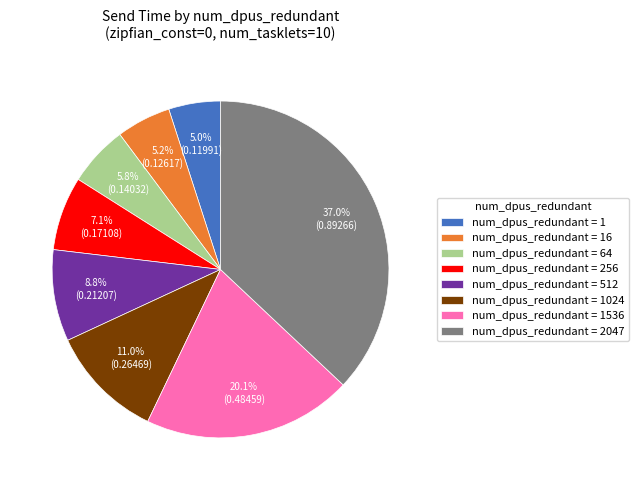

Which category has the biggest portion of the pie?

num_dpus_redundant = 2047